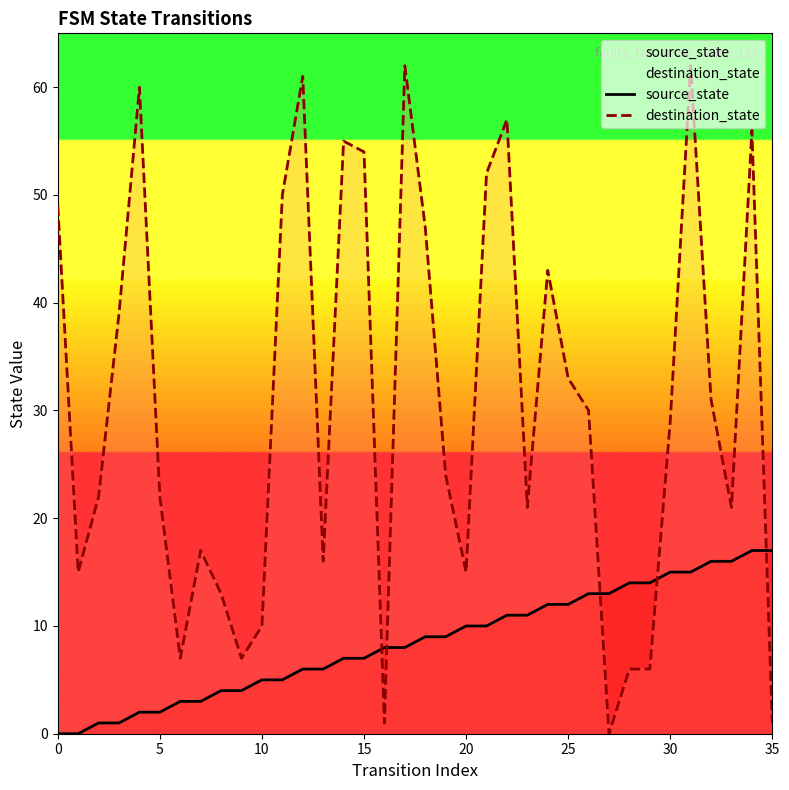

At 33, list the series in order from largest to smallest.

destination_state, source_state